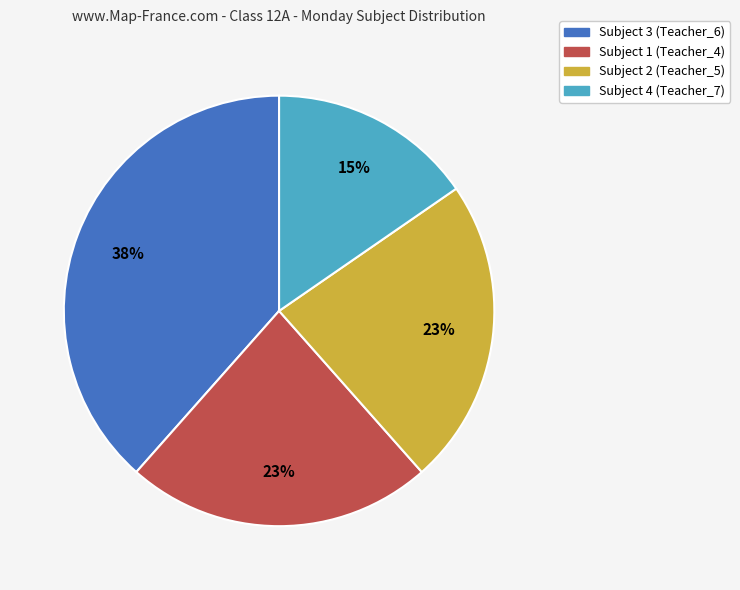

To the nearest percent, what is the combined percentage of Subject 2 (Teacher_5) and Subject 4 (Teacher_7)?

38%